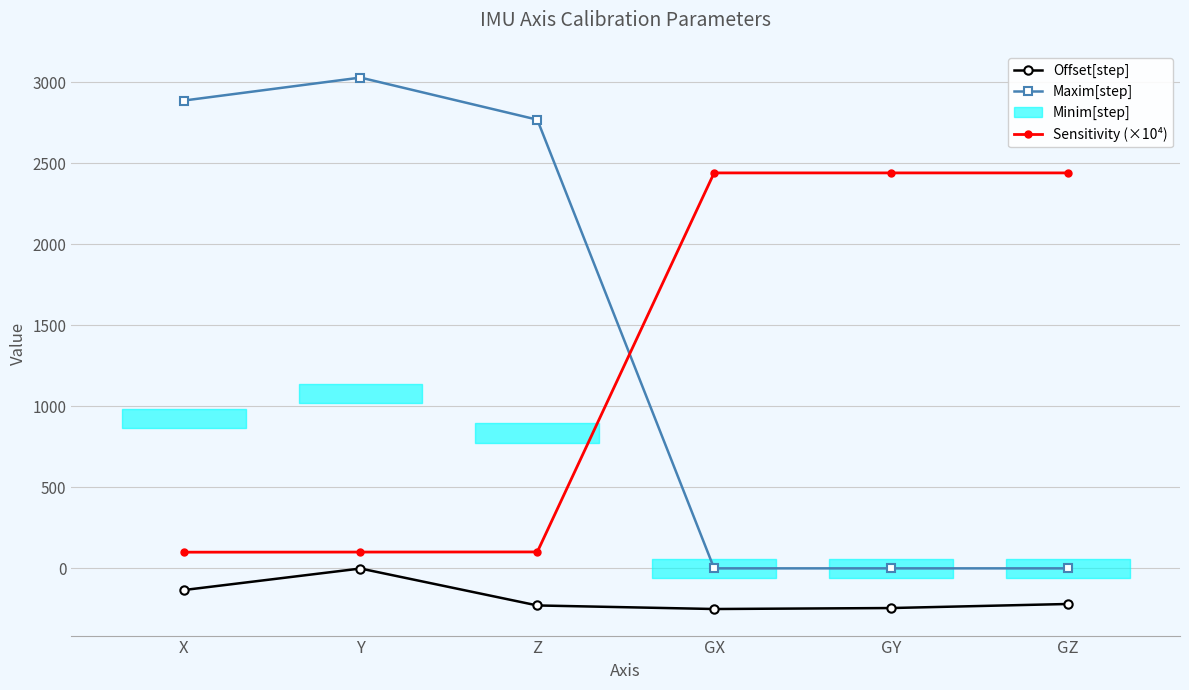

What is the minimum value for Offset[step]?

-251.0